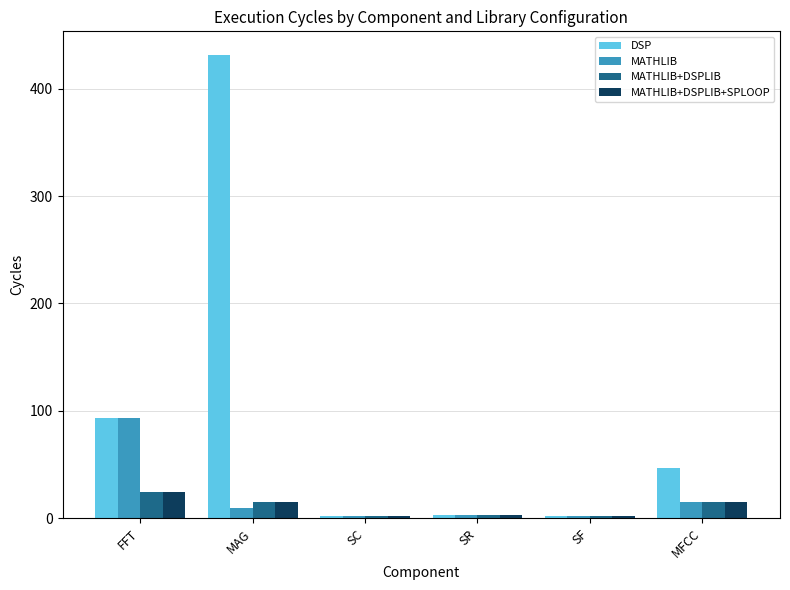

Does the chart contain stacked bars?

No